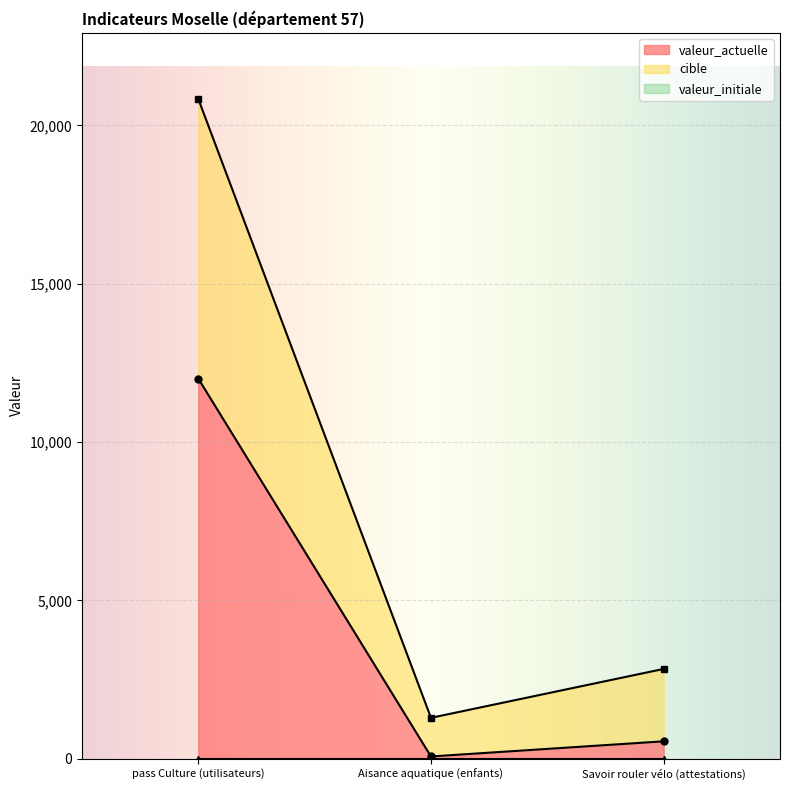

At which label is valeur_actuelle closest to 6039?

Savoir rouler vélo (attestations)